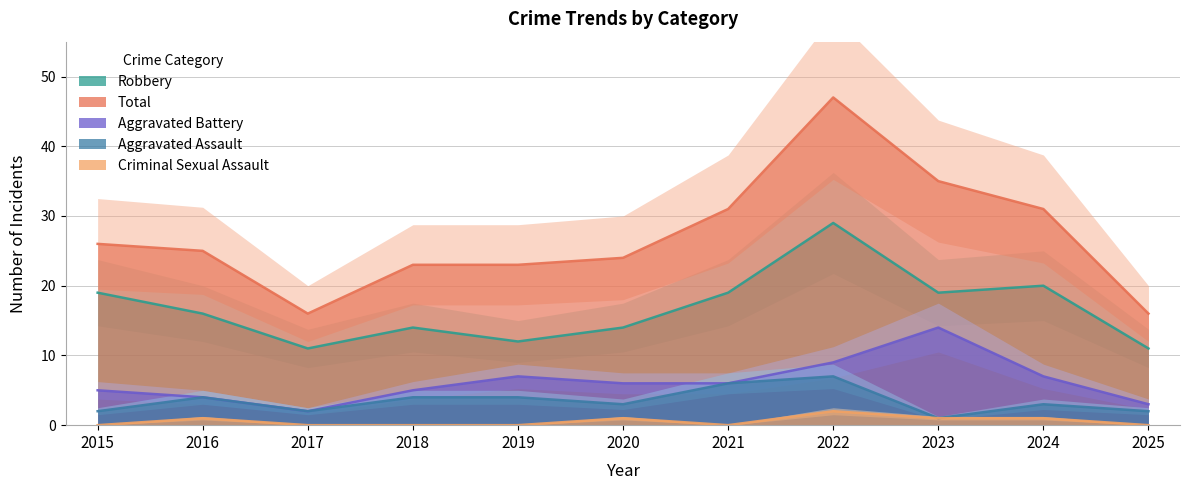

Reading right to left, what are all the values shown in this chart?

Aggravated Assault: 2025=2	2024=3	2023=1	2022=7	2021=6	2020=3	2019=4	2018=4	2017=2	2016=4	2015=2
Aggravated Battery: 2025=3	2024=7	2023=14	2022=9	2021=6	2020=6	2019=7	2018=5	2017=2	2016=4	2015=5
Criminal Sexual Assault: 2025=0	2024=1	2023=1	2022=2	2021=0	2020=1	2019=0	2018=0	2017=0	2016=1	2015=0
Robbery: 2025=11	2024=20	2023=19	2022=29	2021=19	2020=14	2019=12	2018=14	2017=11	2016=16	2015=19
Total: 2025=16	2024=31	2023=35	2022=47	2021=31	2020=24	2019=23	2018=23	2017=16	2016=25	2015=26